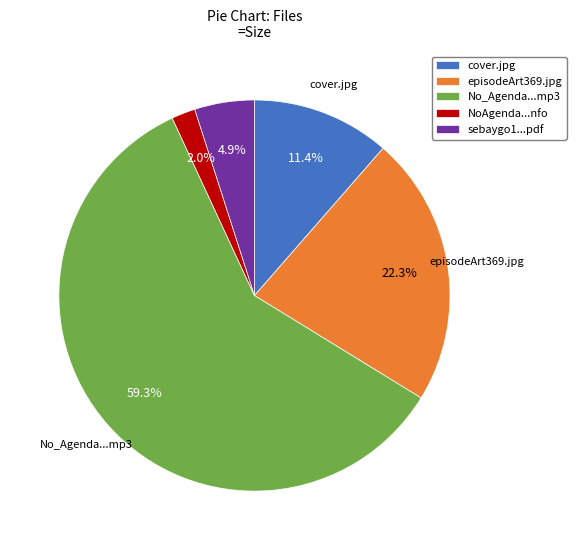

Which slice is the largest?

No_Agenda...mp3